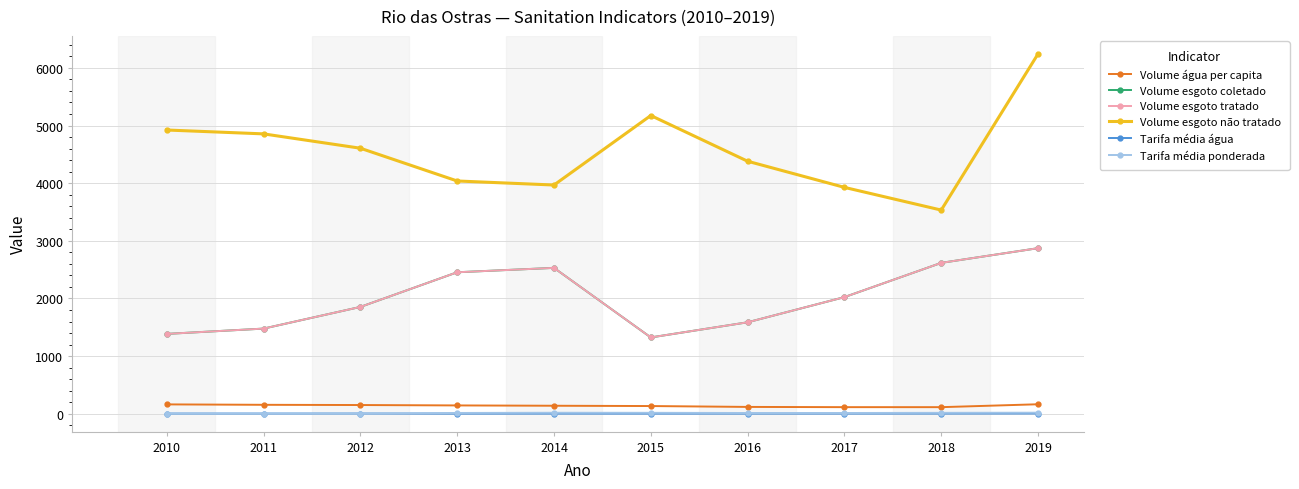

Which series has the largest total across all categories?

Volume esgoto não tratado